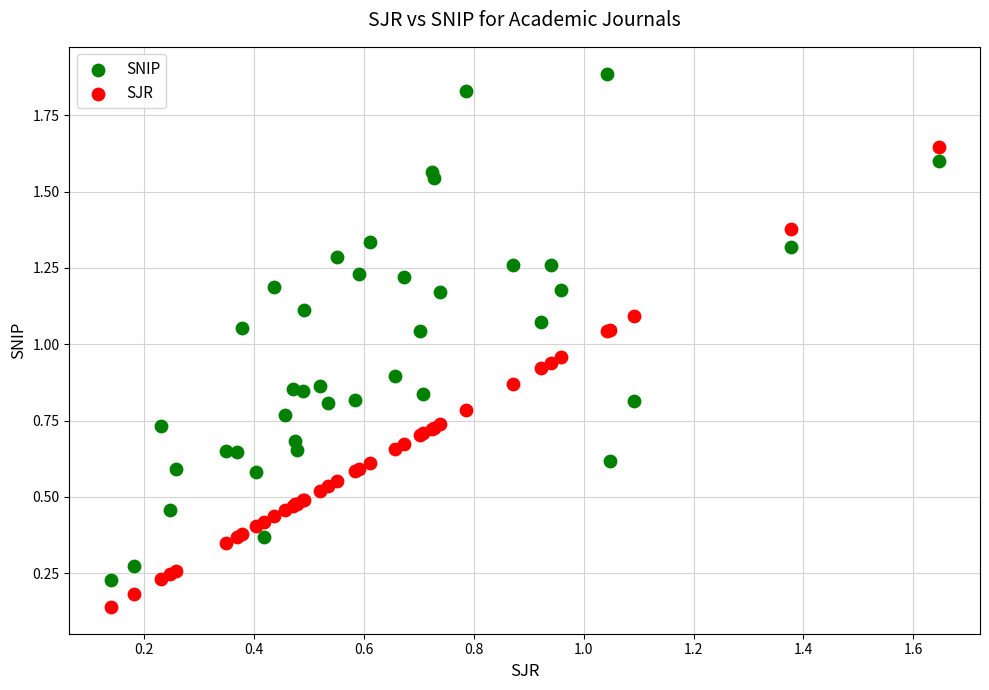

What are all the series names shown in the legend?

SNIP, SJR